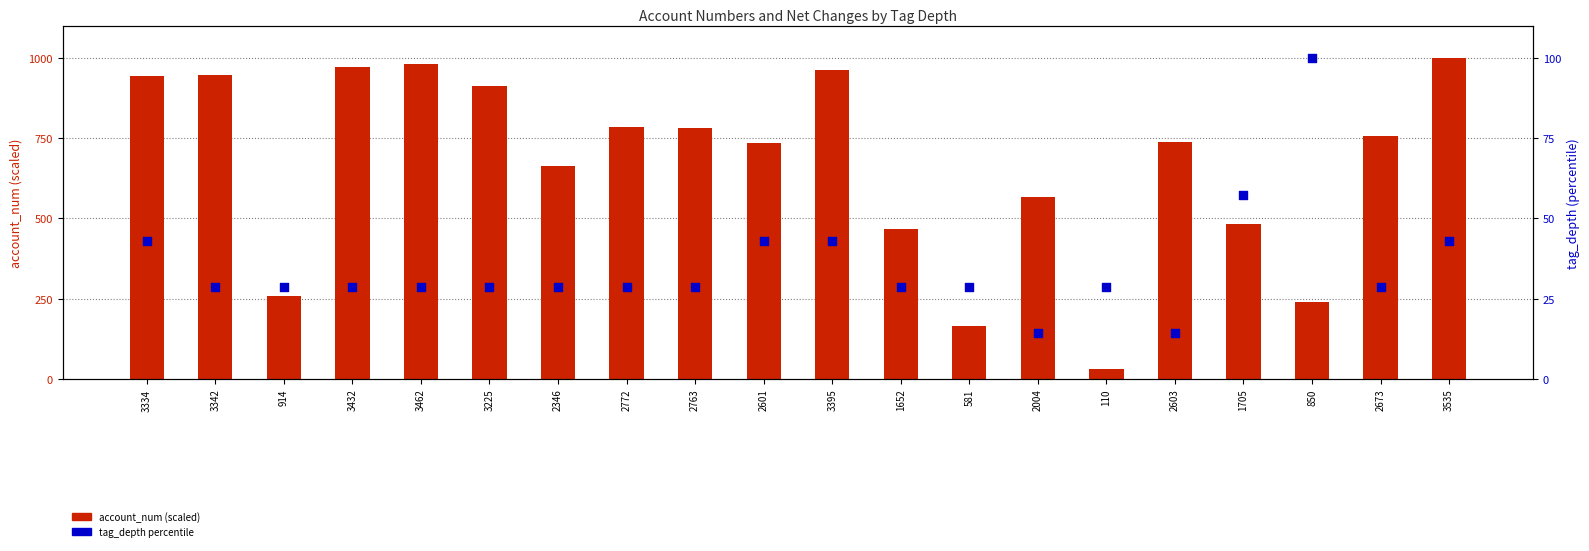

What are all the series names shown in the legend?

account_num (scaled), tag_depth %